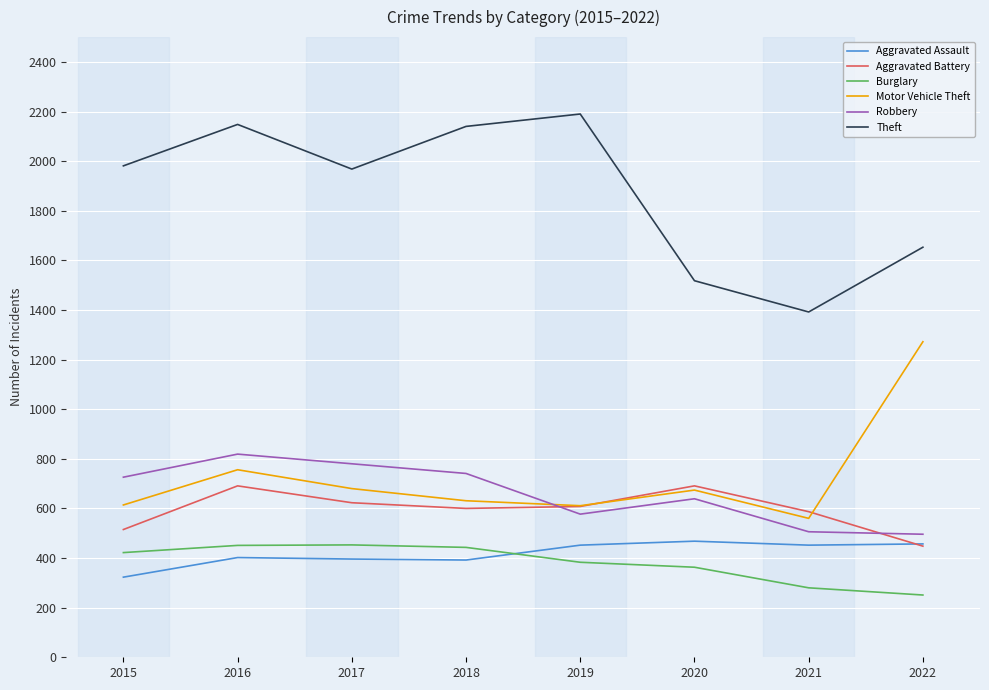

At which category is the sum across all series the highest?

2016